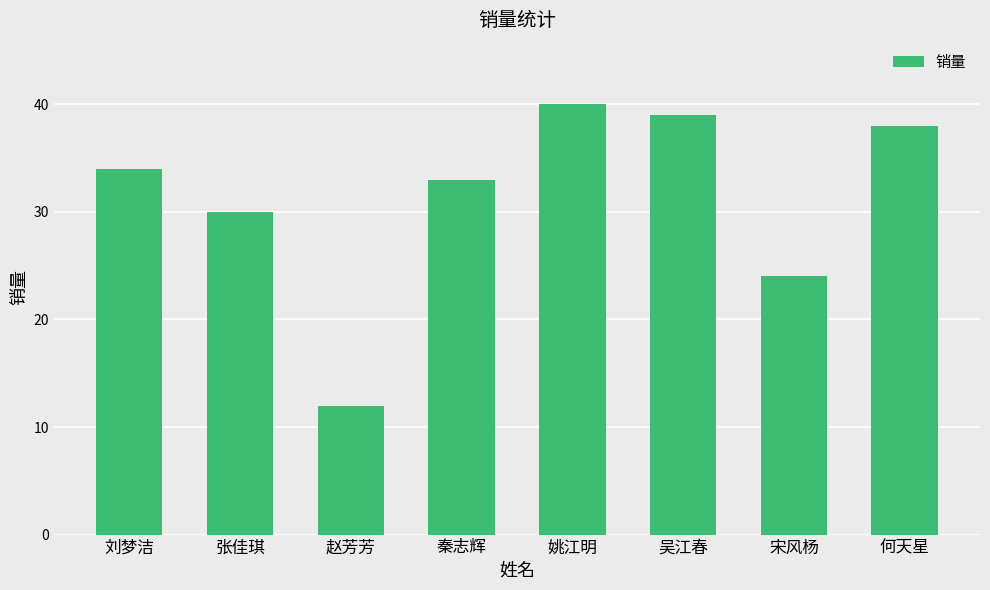

What is the label of the 8th bar from the right?

刘梦洁